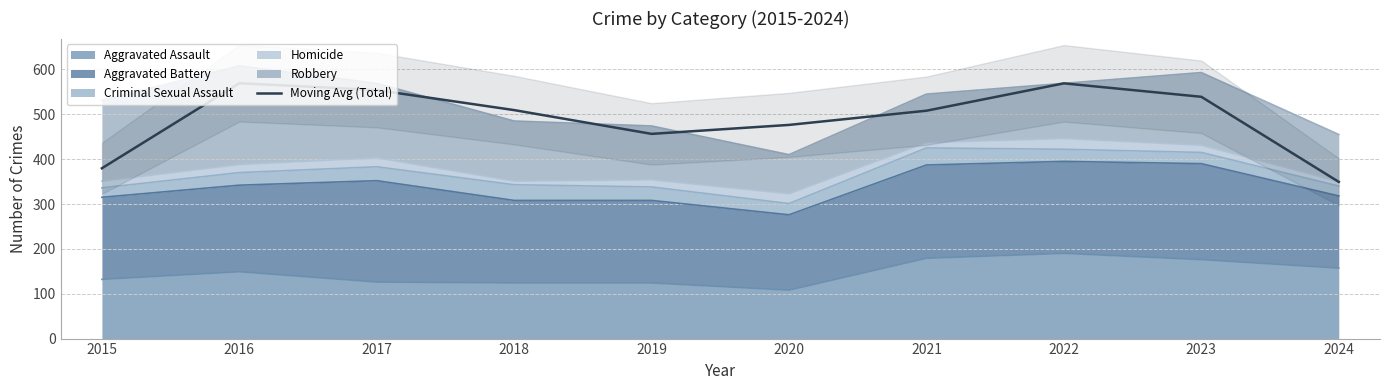

Read the value at 2017.

554.0